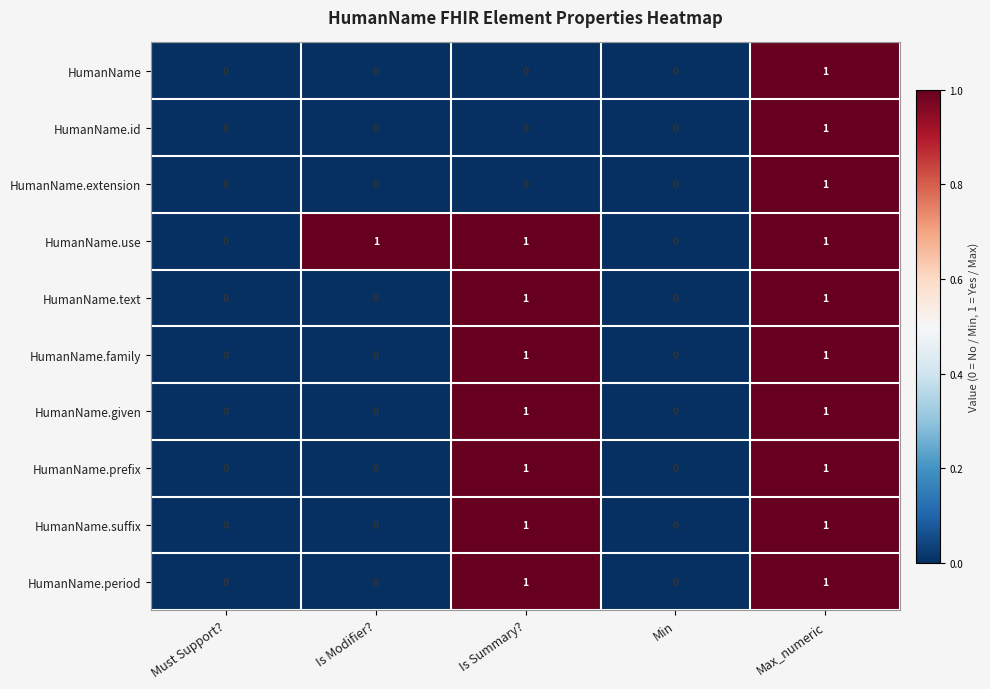

Count the HumanName.extension values in the range 0 to 1.

5